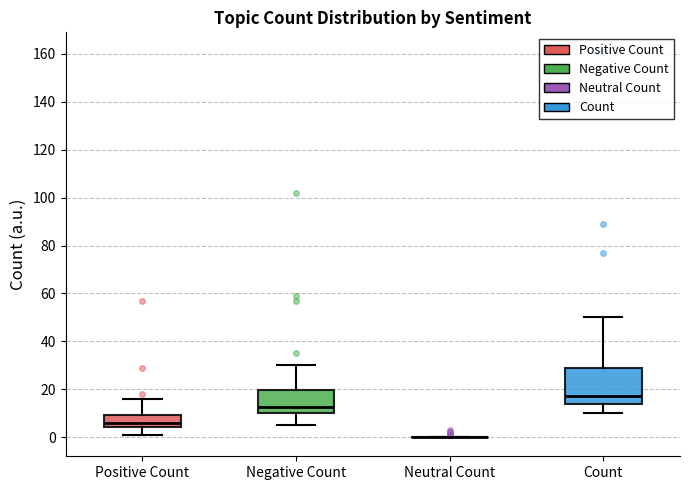

Comparing the boxes themselves (not the whiskers), which one is the tallest?

Count